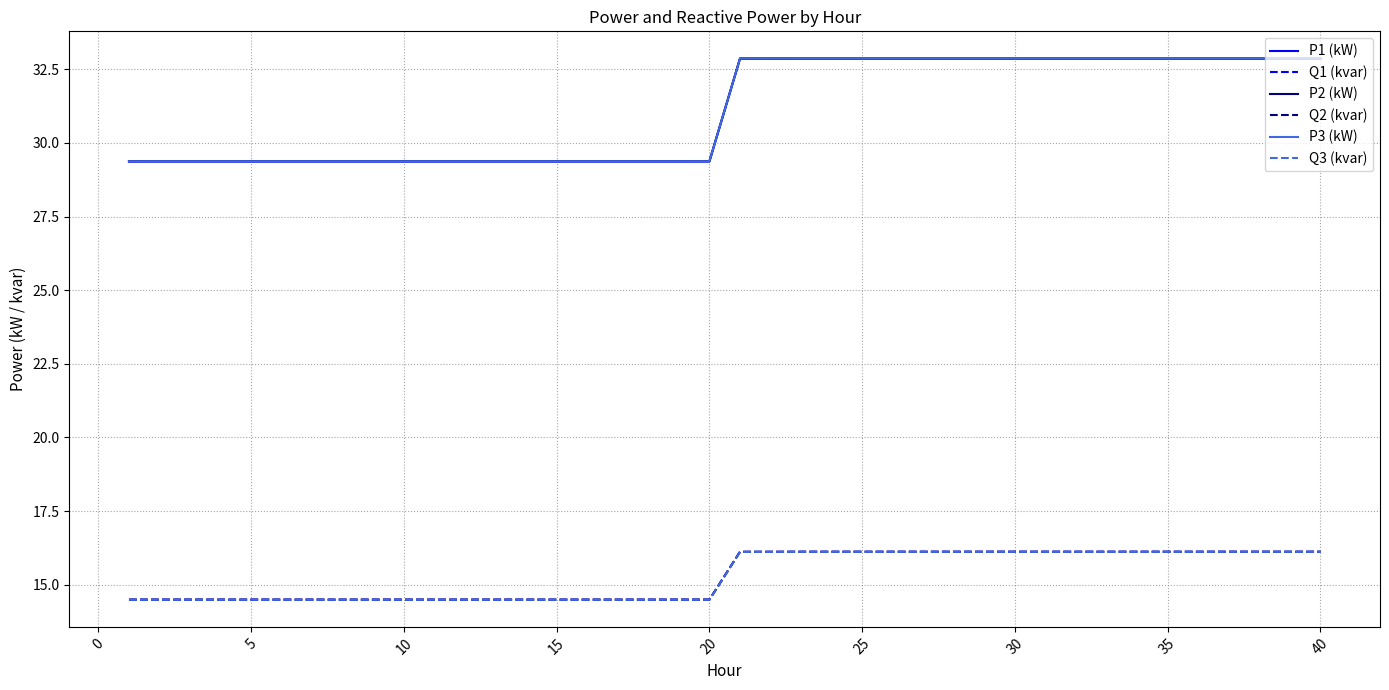

What is the smallest value displayed?

14.5